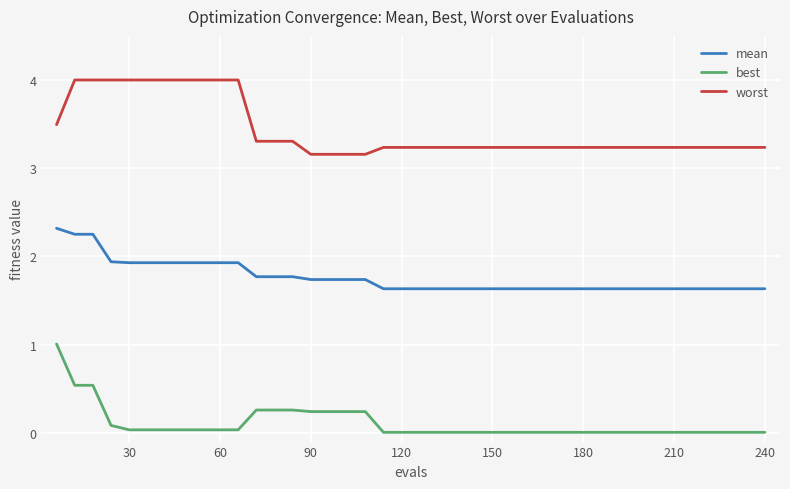

What is the difference between the maximum and minimum values in the worst series?

0.8